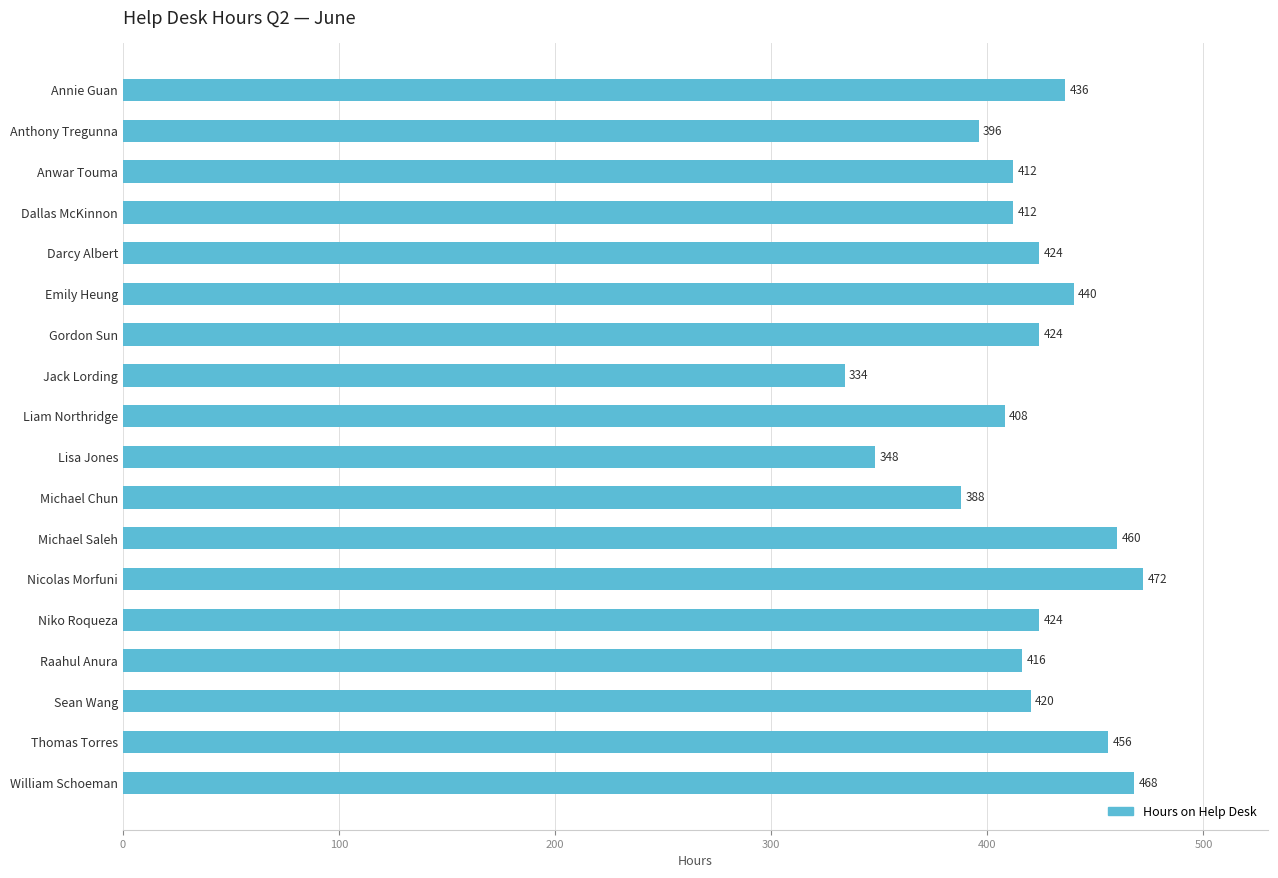

At which category does the chart reach its peak across all series?

Nicolas Morfuni